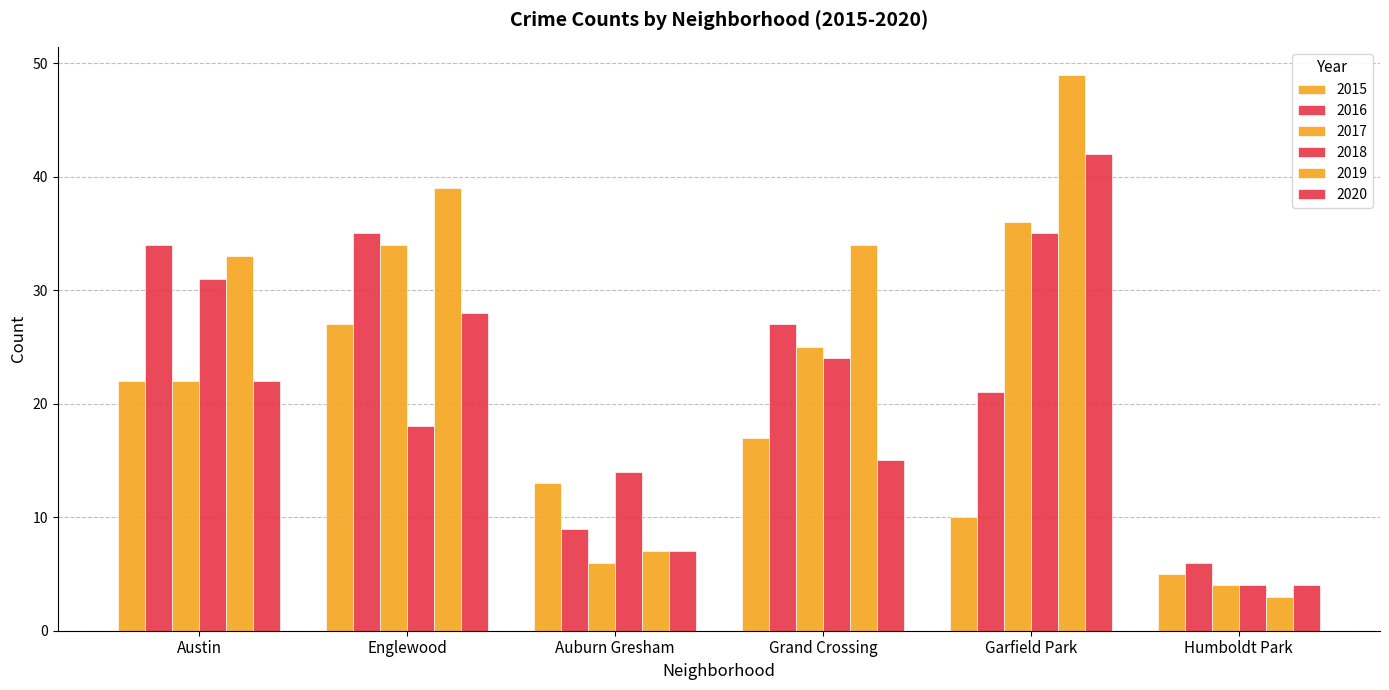

Is it true that 2020 equals 39 at Austin?

False